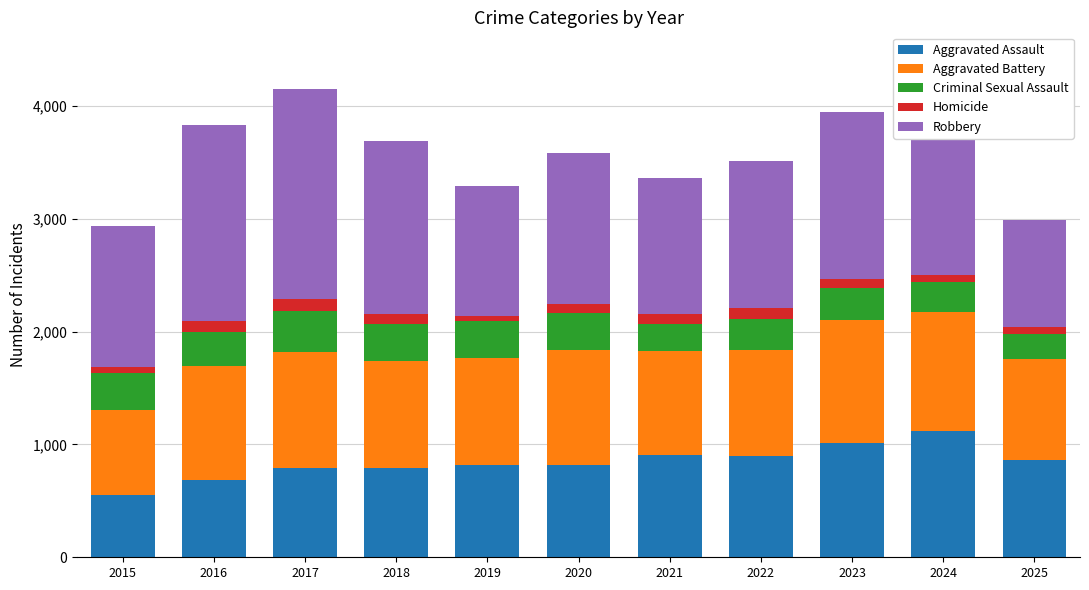

Count the number of categories in the chart.

11